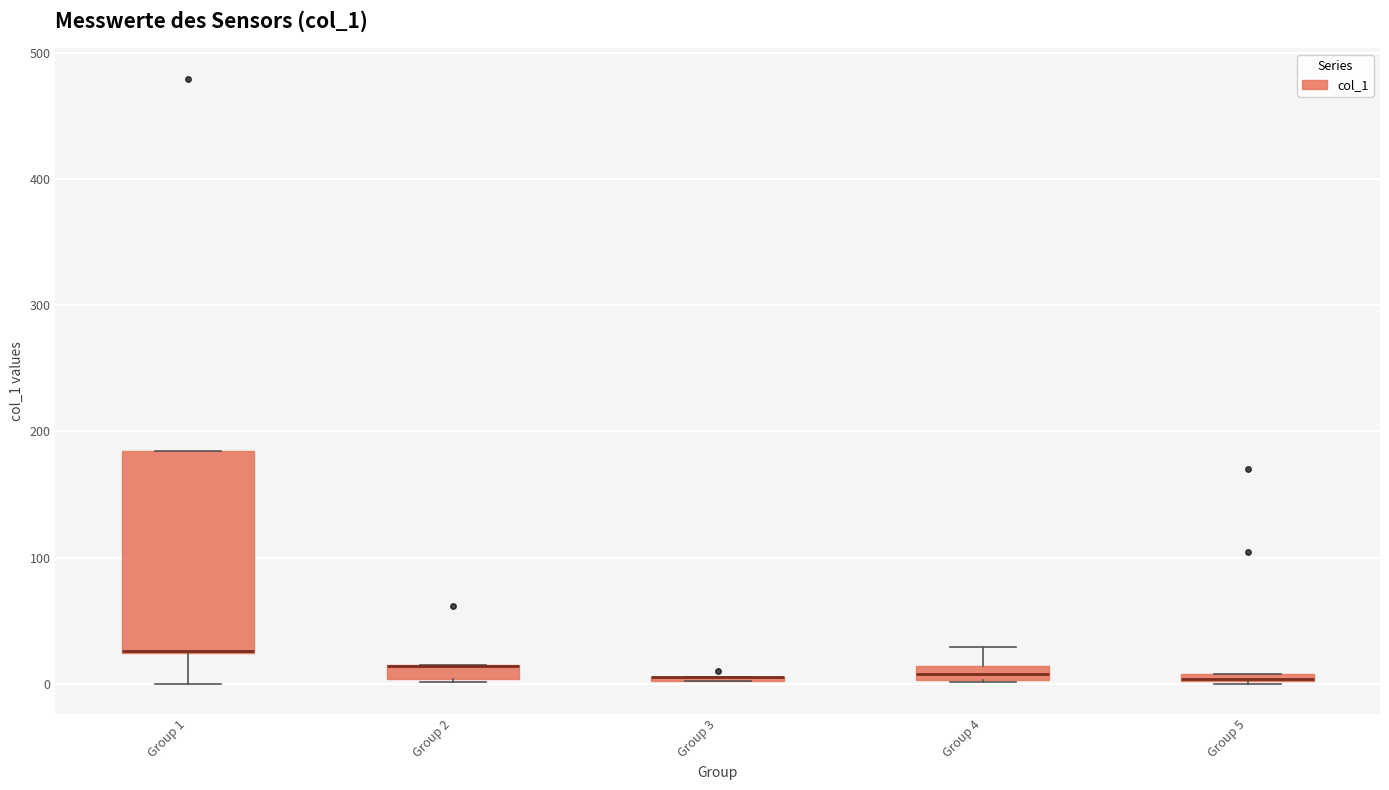

Where is the upper edge of the box for Group 2 on the y-axis? The values are not printed on the chart, so give them approximately, as read against the axis.

10